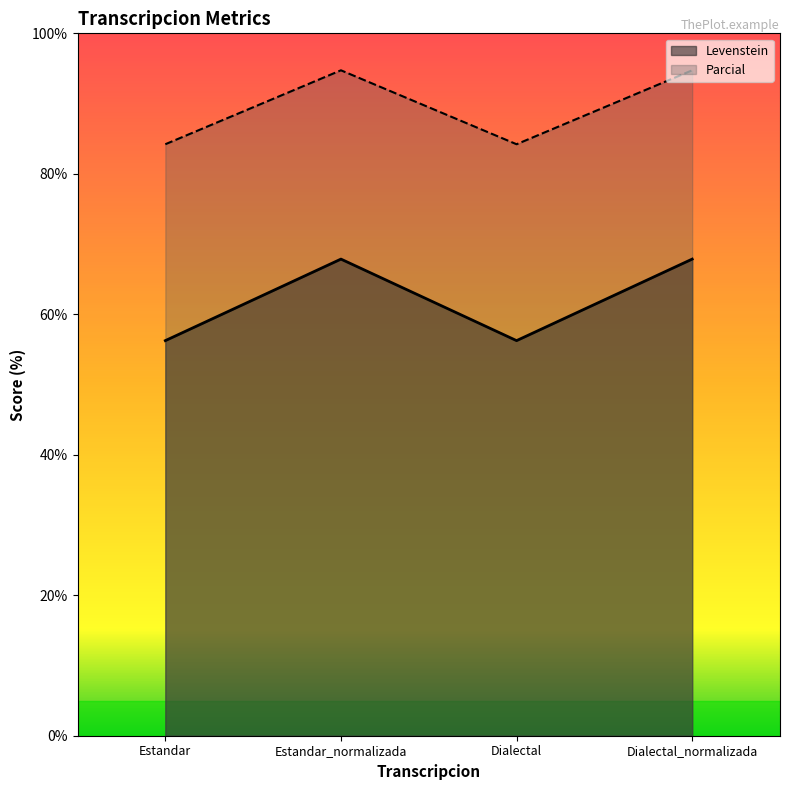

How many interior local peaks does the Levenstein series have?

1